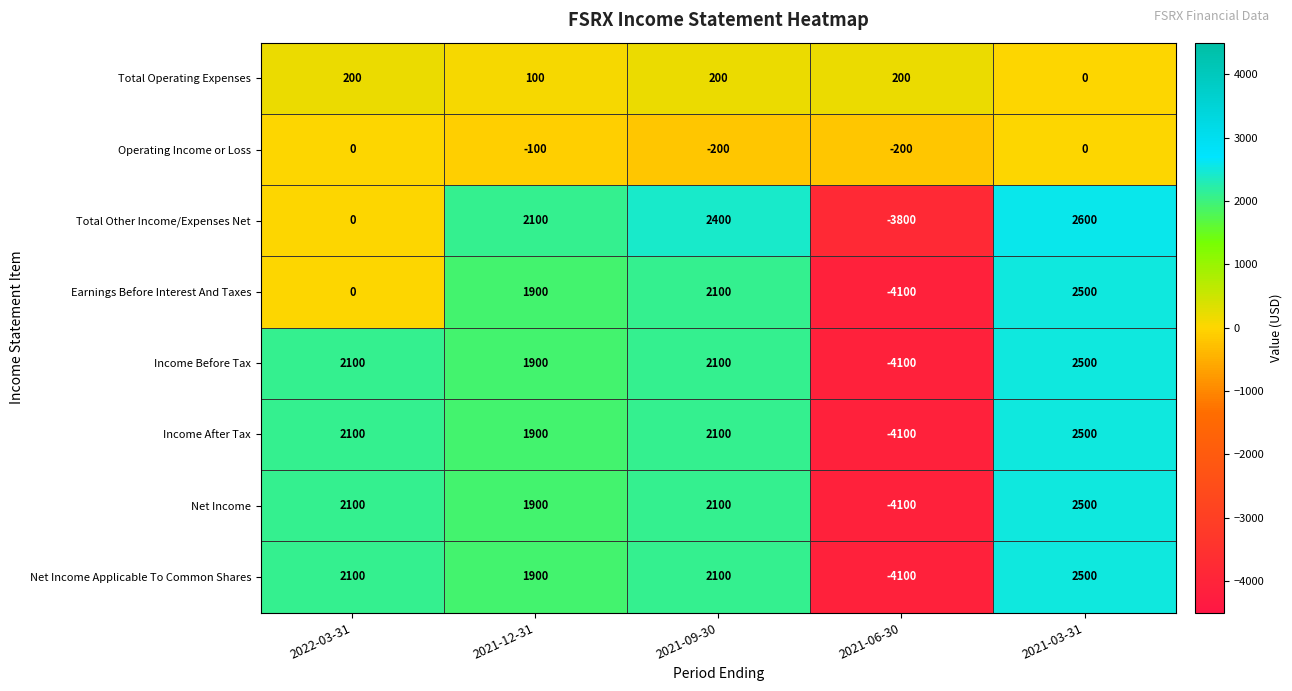

How many data points does each series have?

5